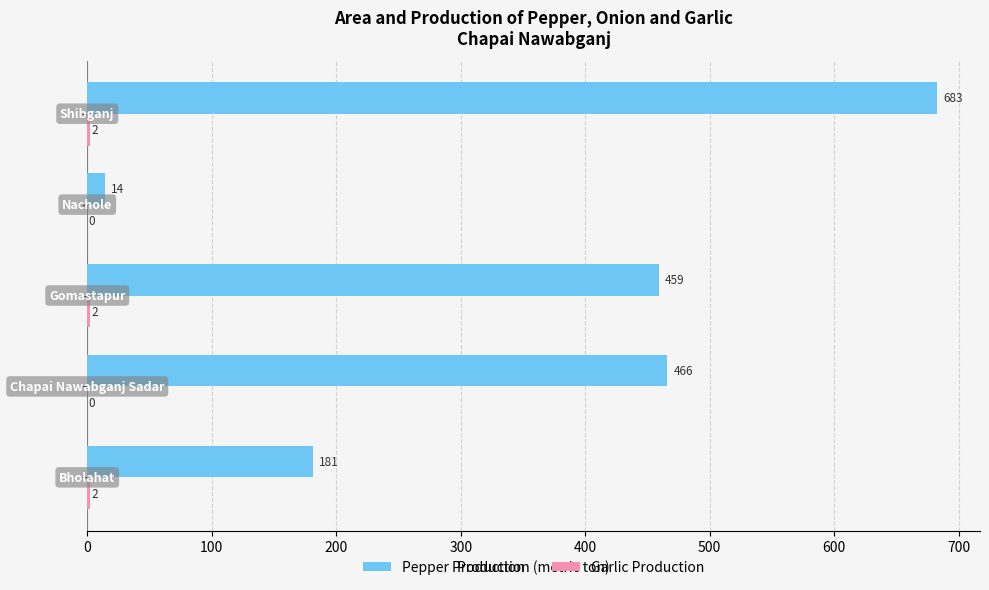

Which series has the largest total across all categories?

Pepper Production